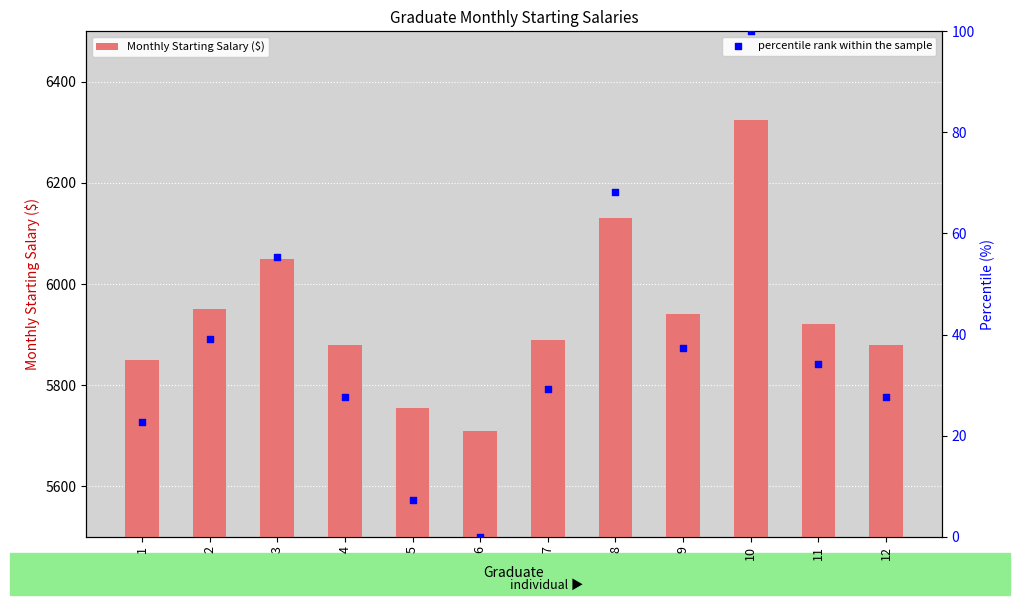

Which series contains the lowest Y value?

percentile rank within the sample